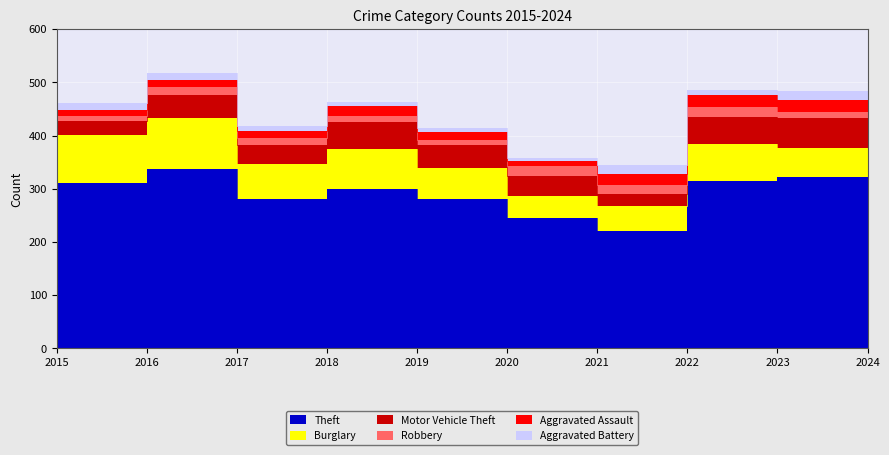

True or false: Burglary has more than 1 interior local peaks.

True